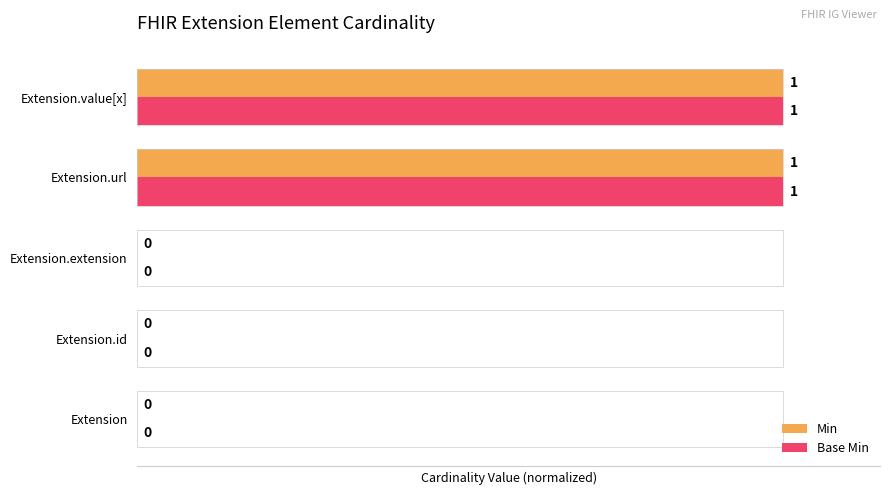

The Min series shows -1 at Extension. True or false?

False